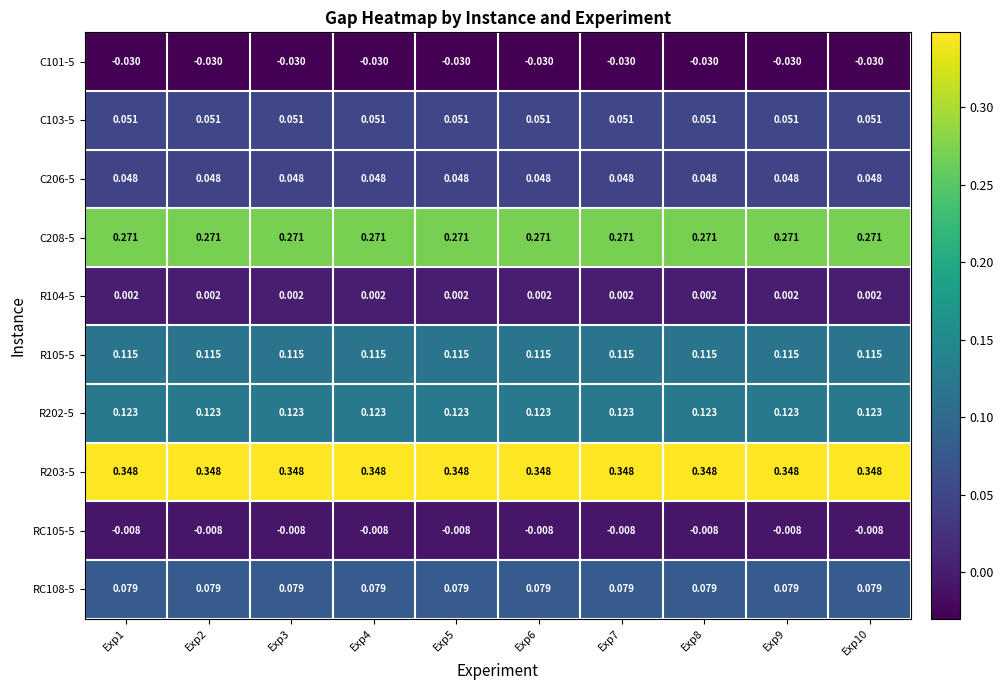

Is the value of RC108-5 at Exp2 greater than the value of C206-5 at Exp3?

Yes